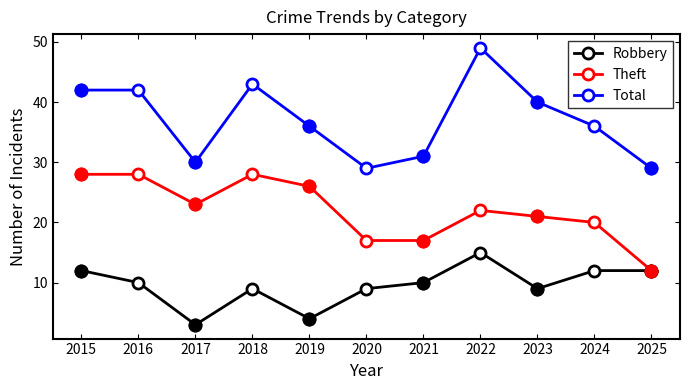

Between 2018 and 2021, which series saw the biggest shift?

Total